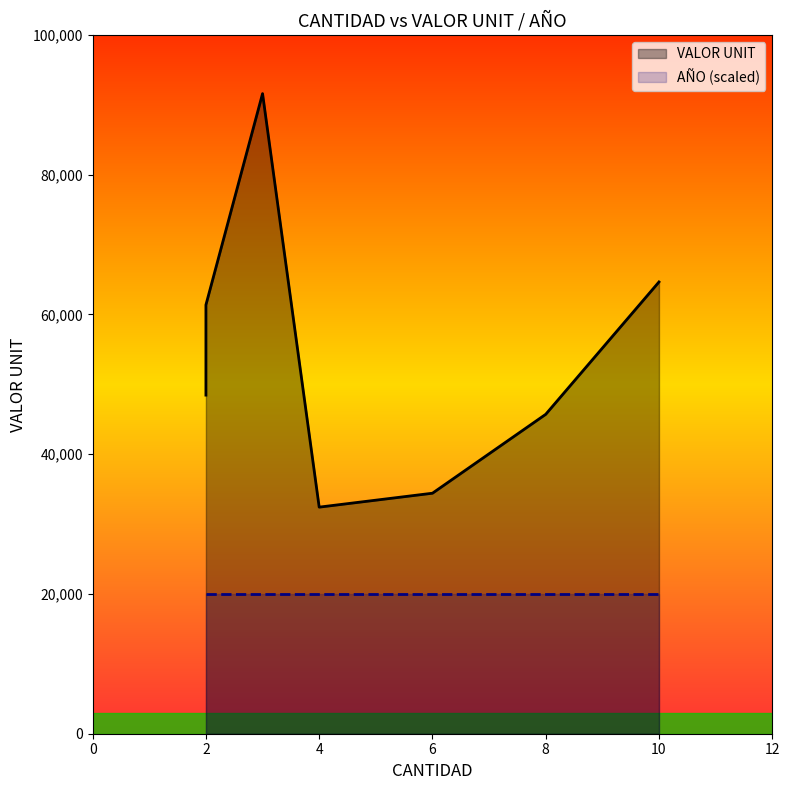

What is the value of the AÑO point at the 7th from the left?

2019